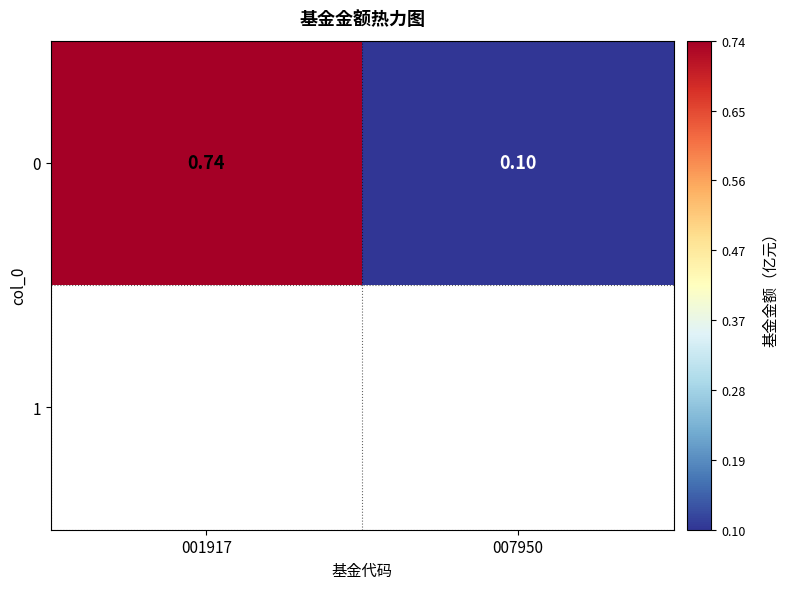

What is the difference between the maximum and minimum values?

0.6